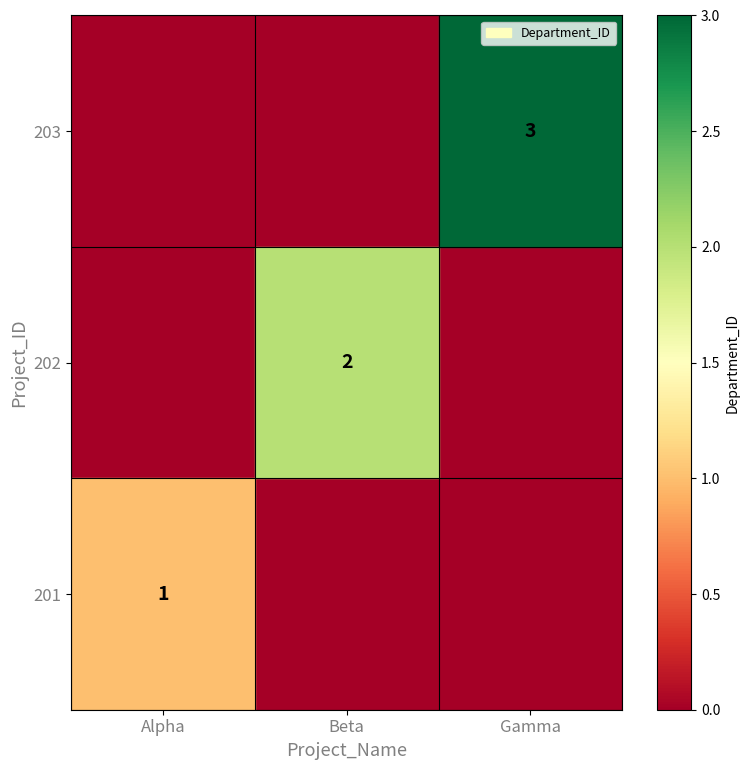

How many 201 values are between 0 and 1?

3